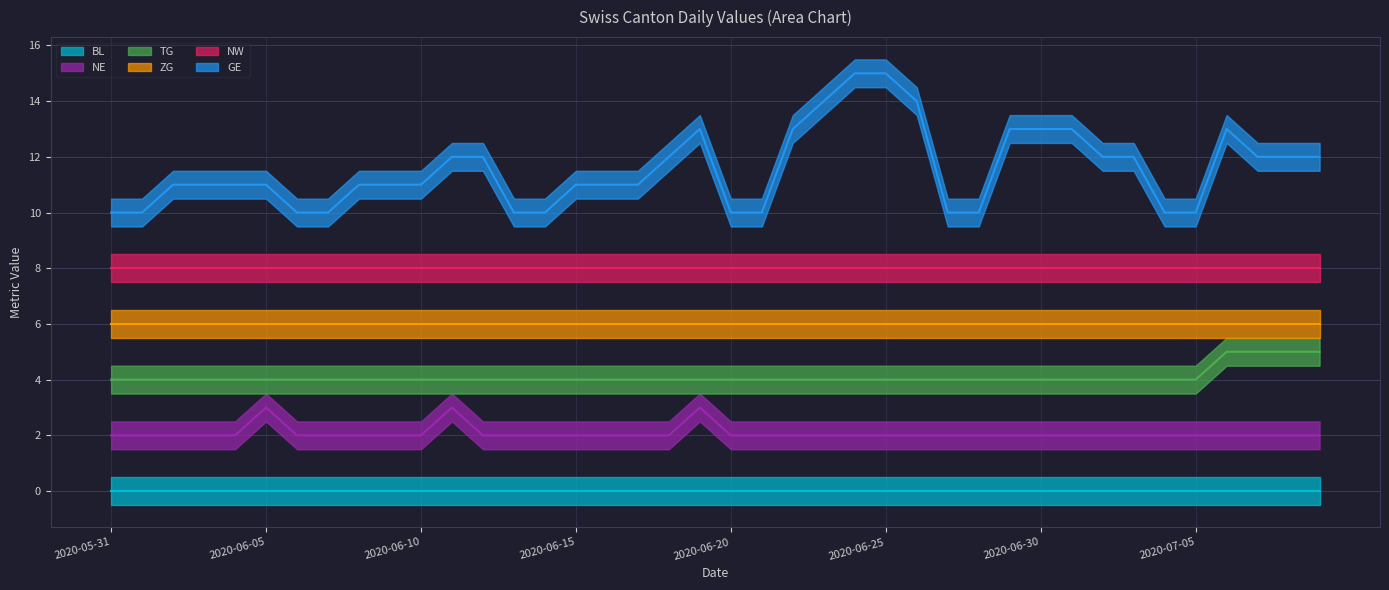

Which series has the largest range (max minus min)?

GE